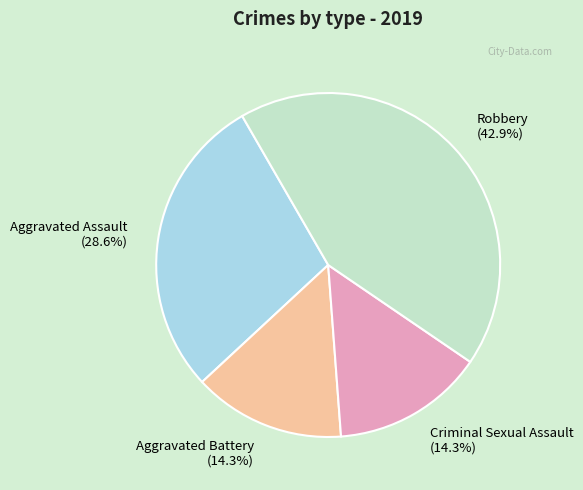

Count the number of slices in the pie.

4